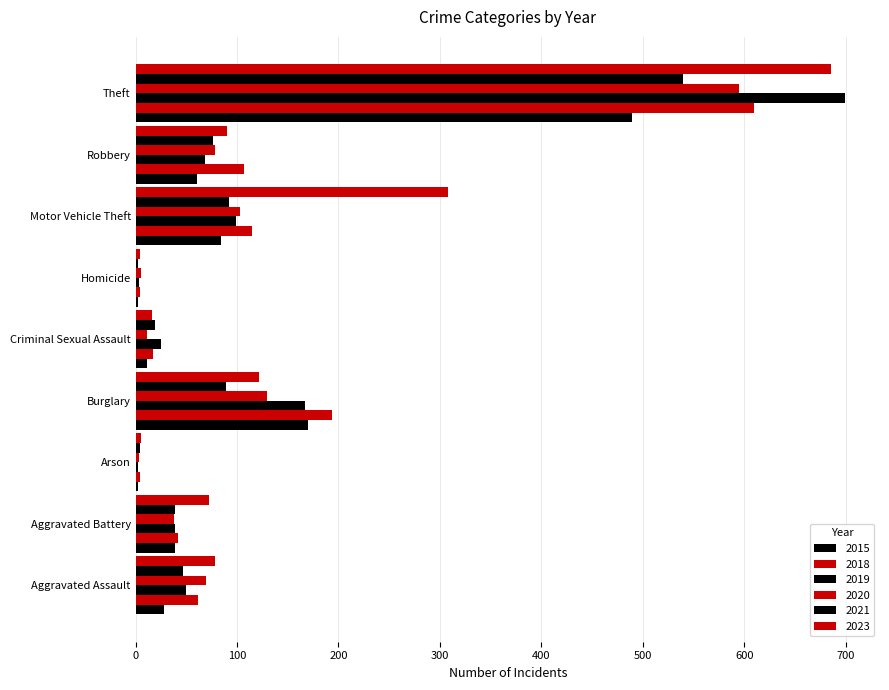

Where is 2015 nearest to the value 245?

Burglary